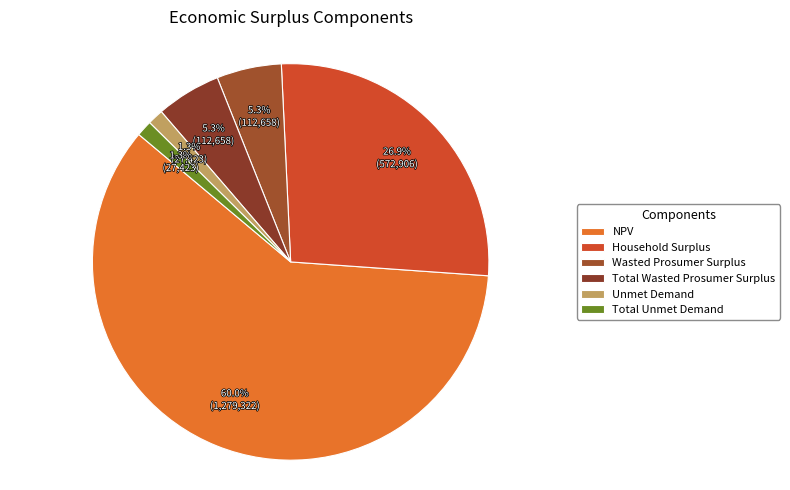

Which slice is the smallest?

Unmet Demand